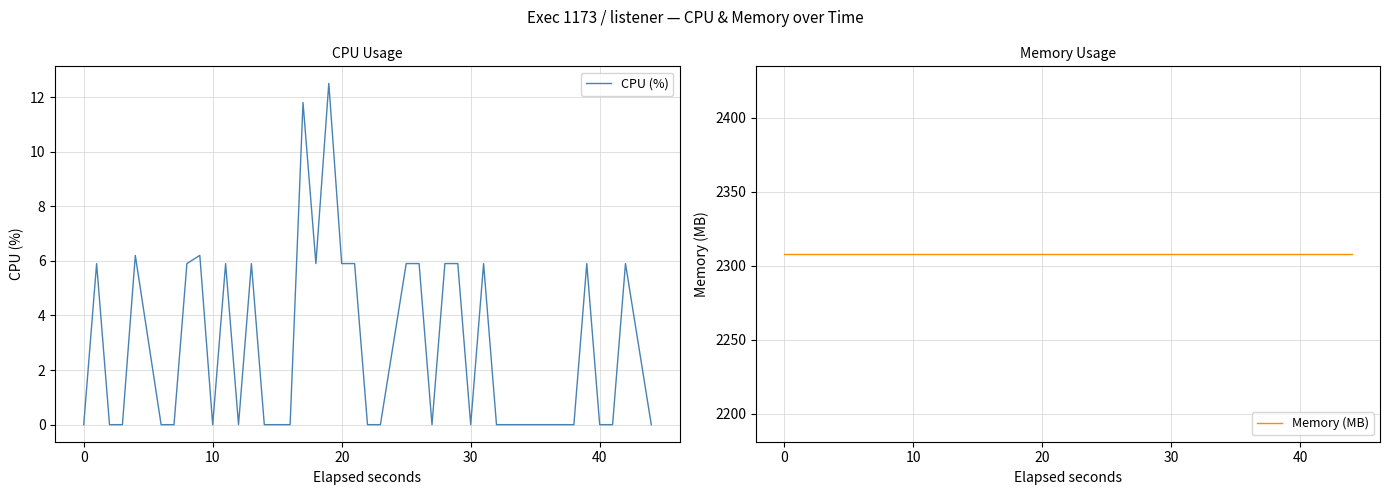

What is the highest value of the CPU (%) series?

12.5